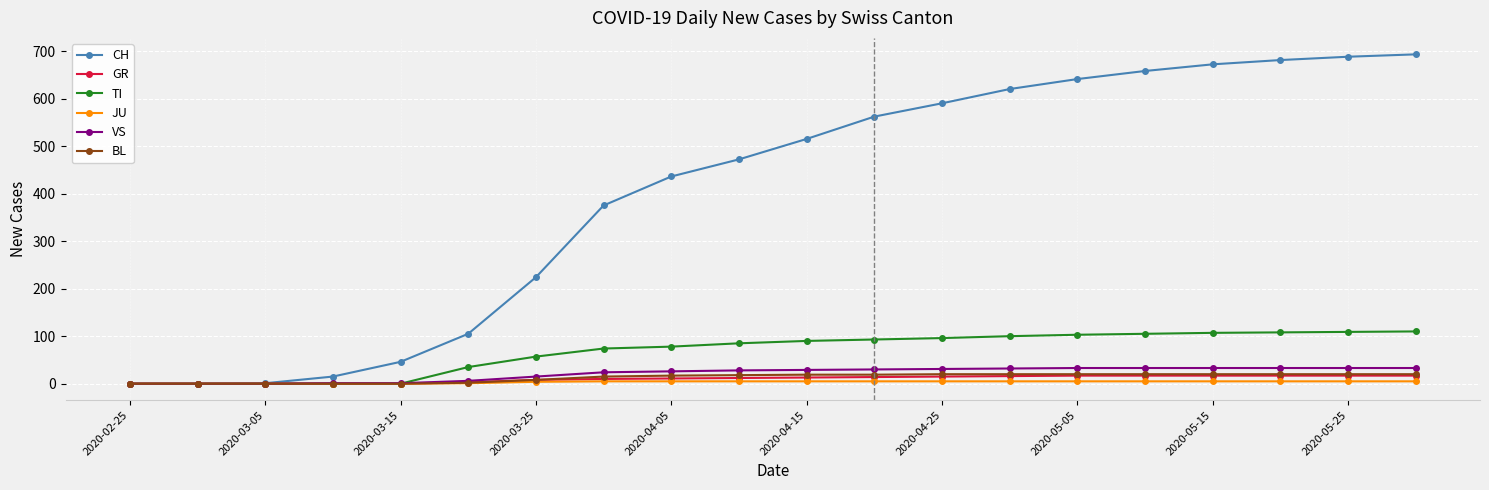

Which series has the largest total across all categories?

CH